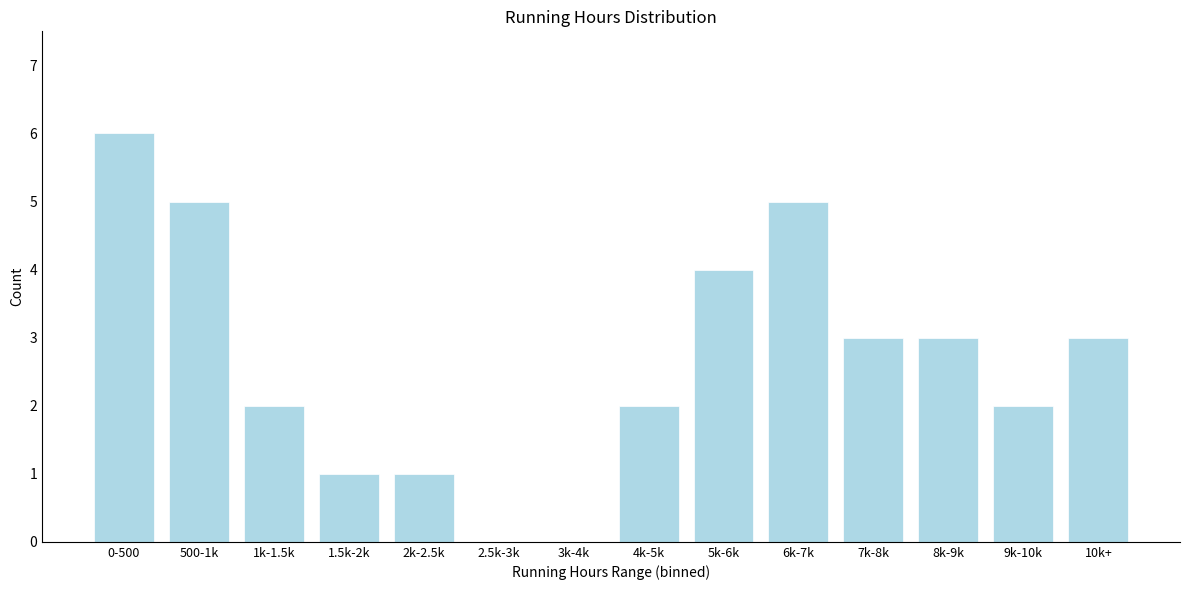

Reading left to right, what are all the values shown in this chart?

0-500=6	500-1k=5	1k-1.5k=2	1.5k-2k=1	2k-2.5k=1	2.5k-3k=0	3k-4k=0	4k-5k=2	5k-6k=4	6k-7k=5	7k-8k=3	8k-9k=3	9k-10k=2	10k+=3